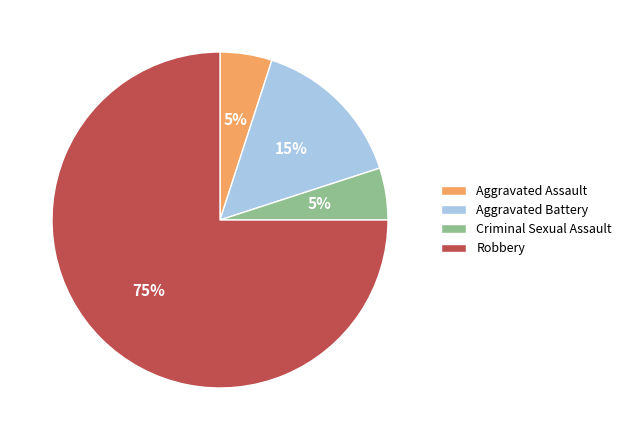

Is the sum of Criminal Sexual Assault and Aggravated Battery greater than half?

No